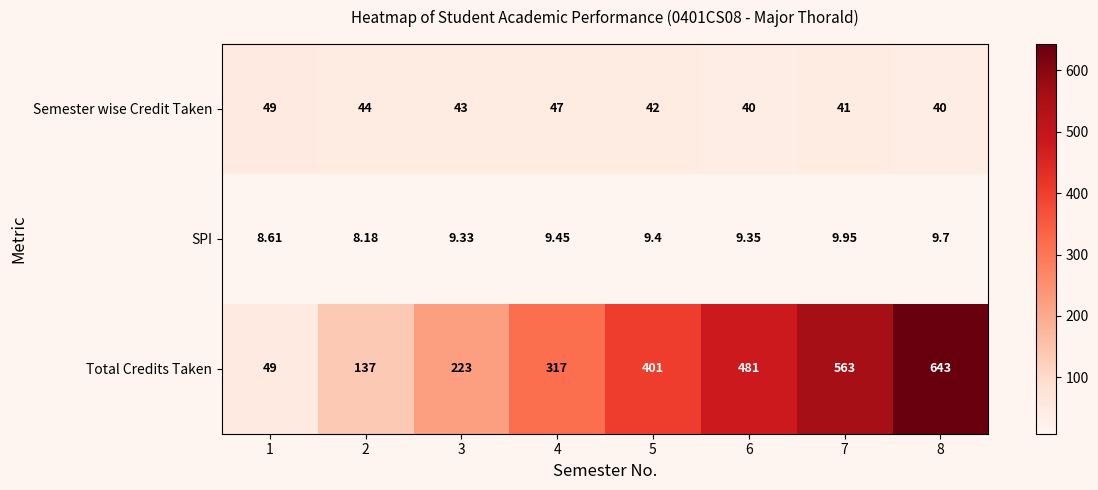

Which series has the largest total across all categories?

Total Credits Taken